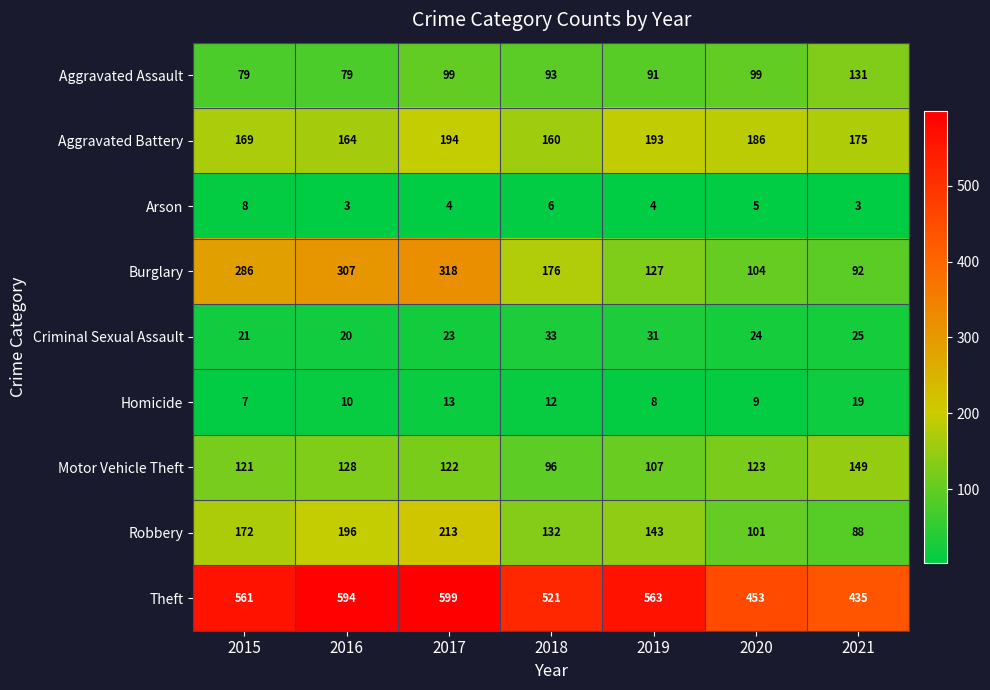

What is the total value across all series at 2017?

1585